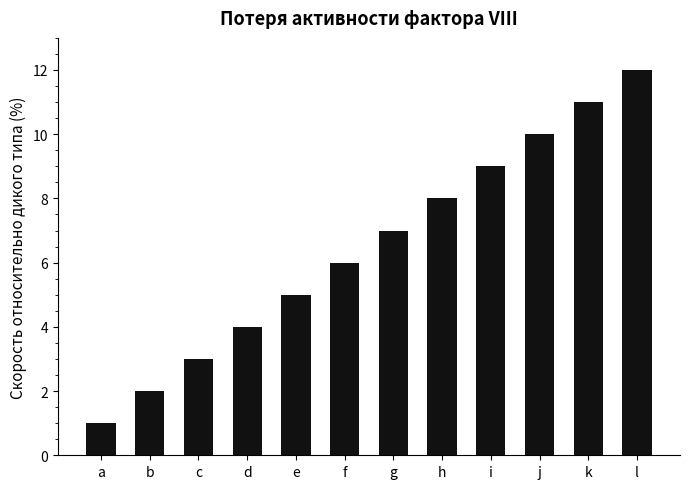

List the labels in order of value, largest first.

l, k, j, i, h, g, f, e, d, c, b, a